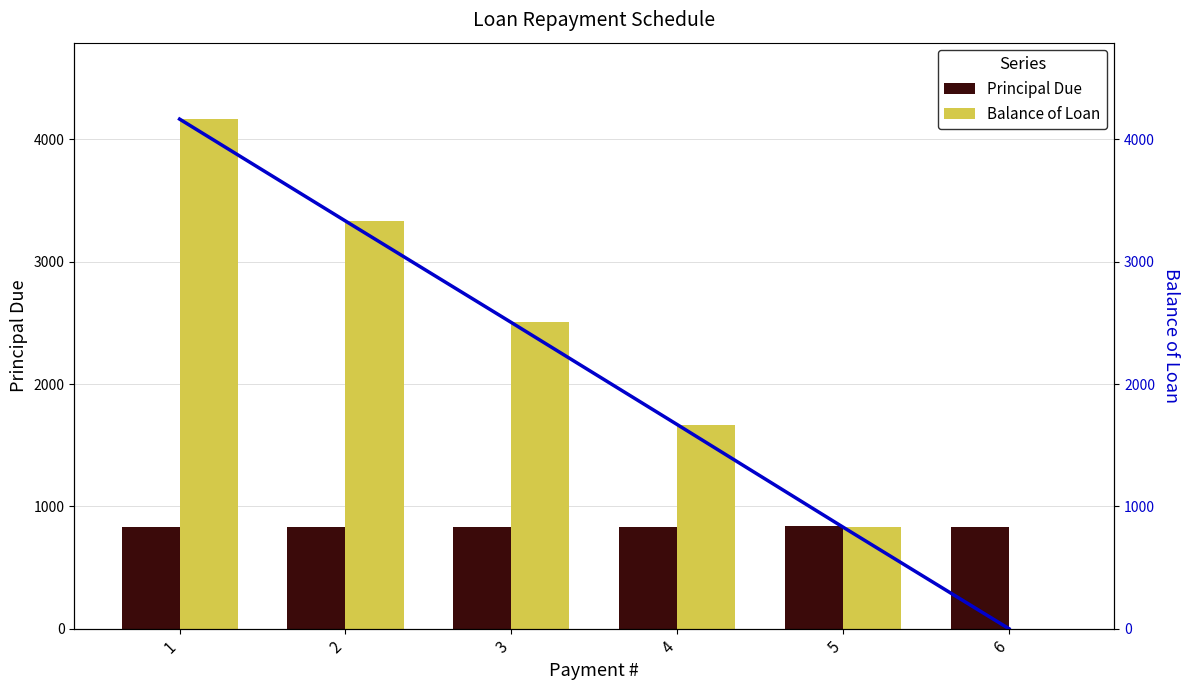

The value of Balance of Loan at 3 is 2502.9. True or false?

True